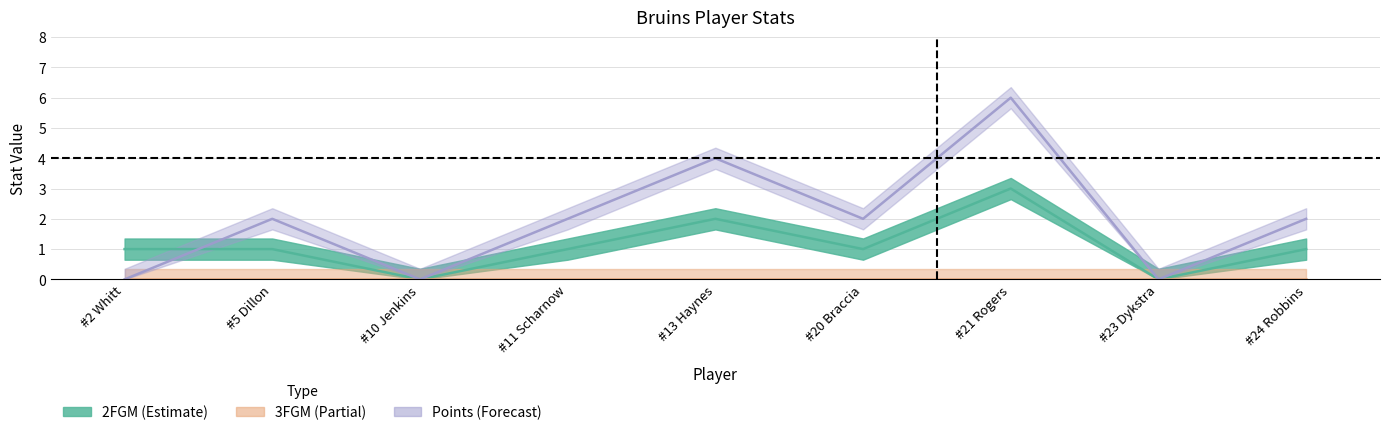

What is the difference between the highest and lowest values at #5 Dillon?

1